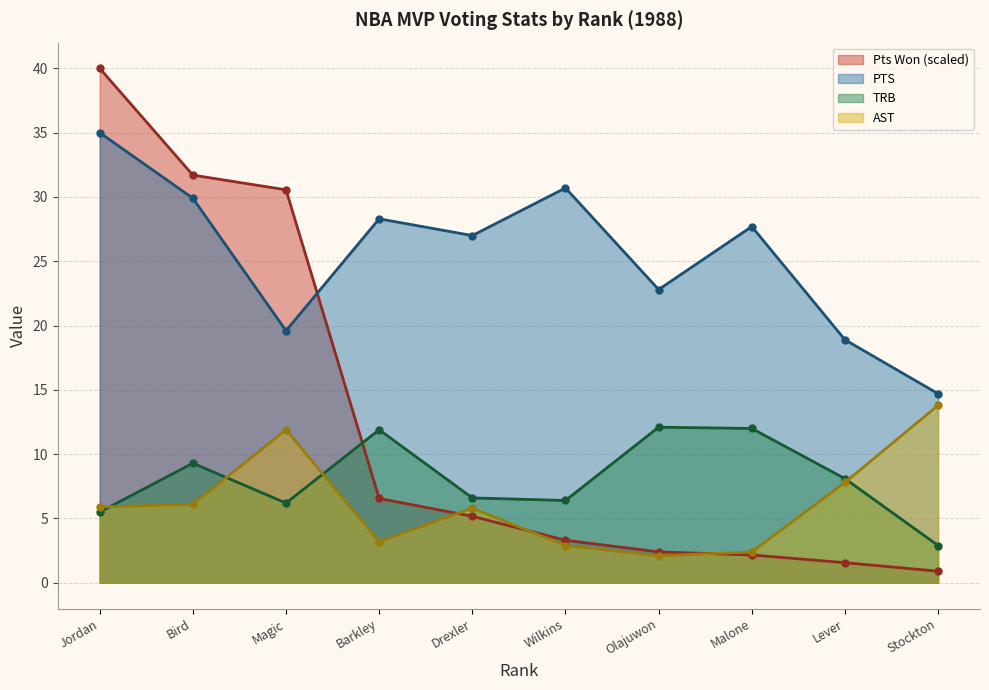

What is the average value of the PTS series?

25.5